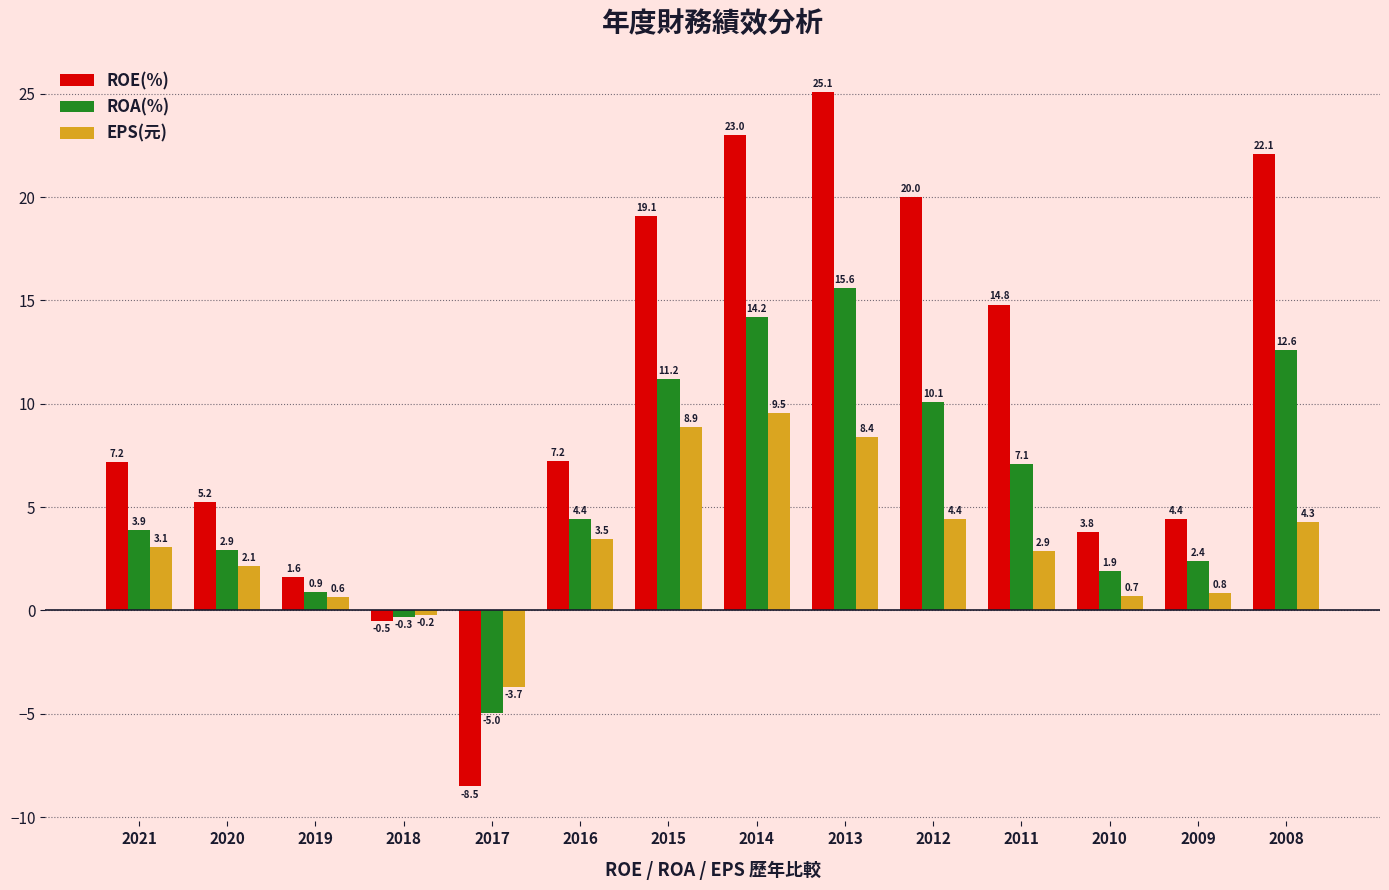

What is the value of the ROE(%) bar at the 12th from the left?

3.8